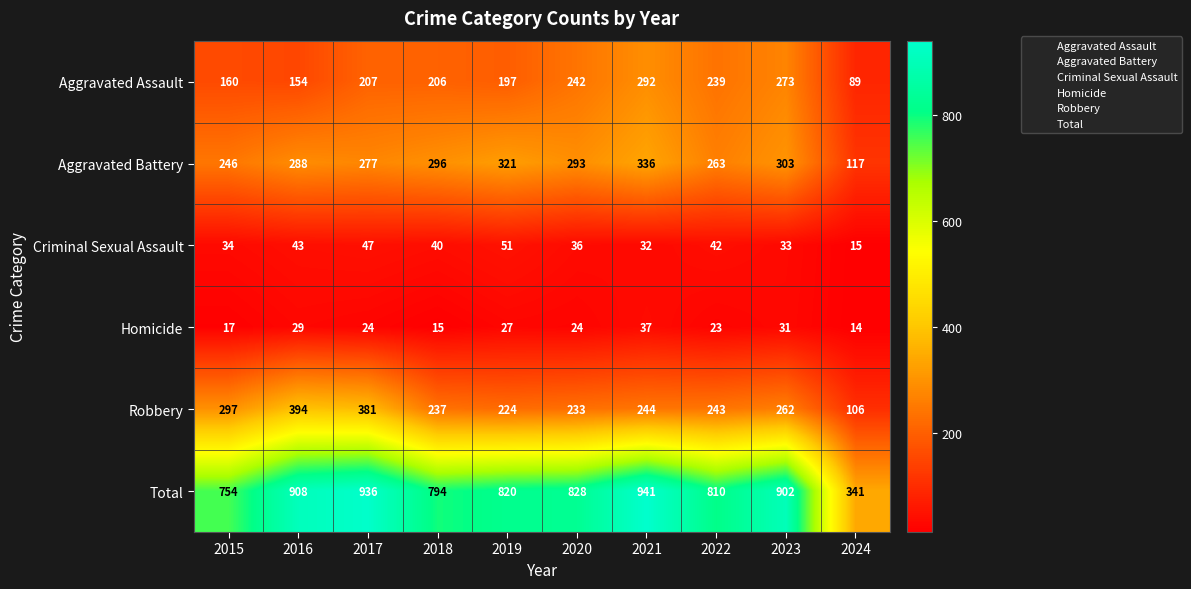

The Aggravated Assault series shows 334 at 2017. True or false?

False